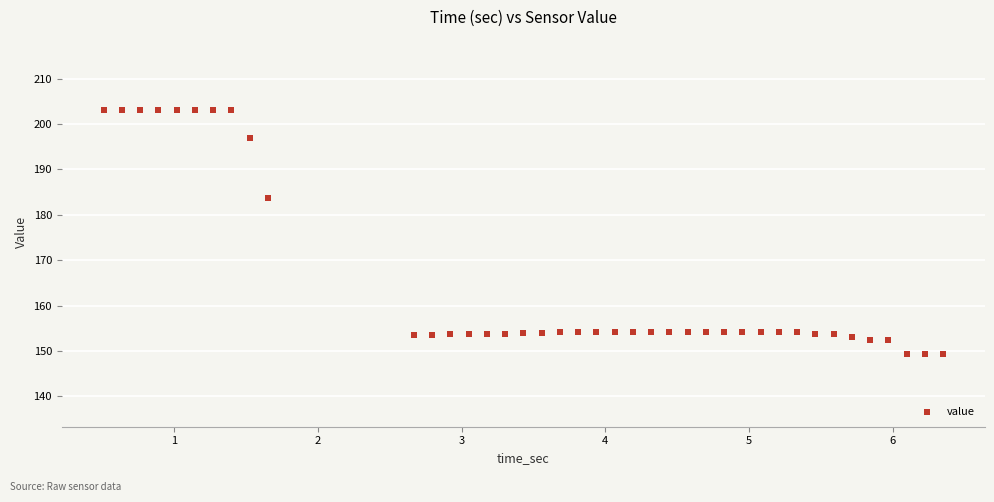

What Y value in the scatter plot is closest to 176?

183.8